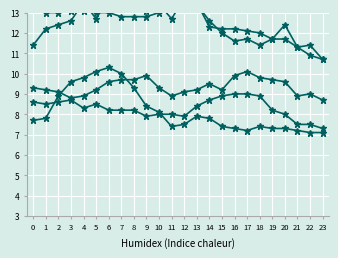

Which has a higher value, 20 or 13?

13